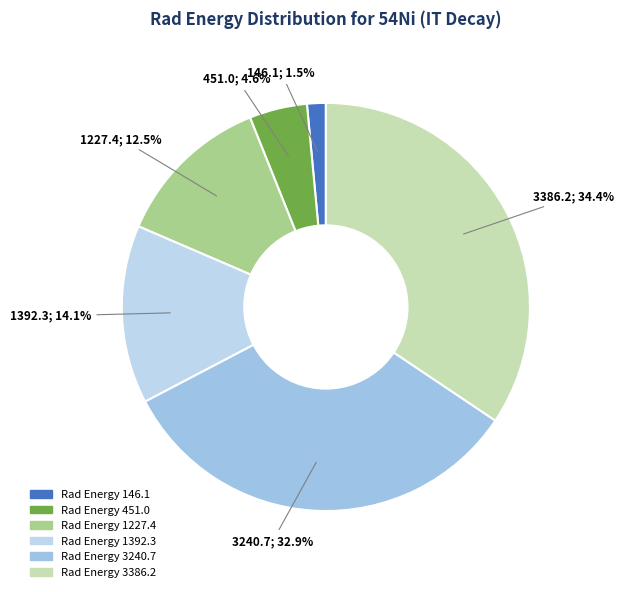

What is the largest slice in the pie chart?

3386.2